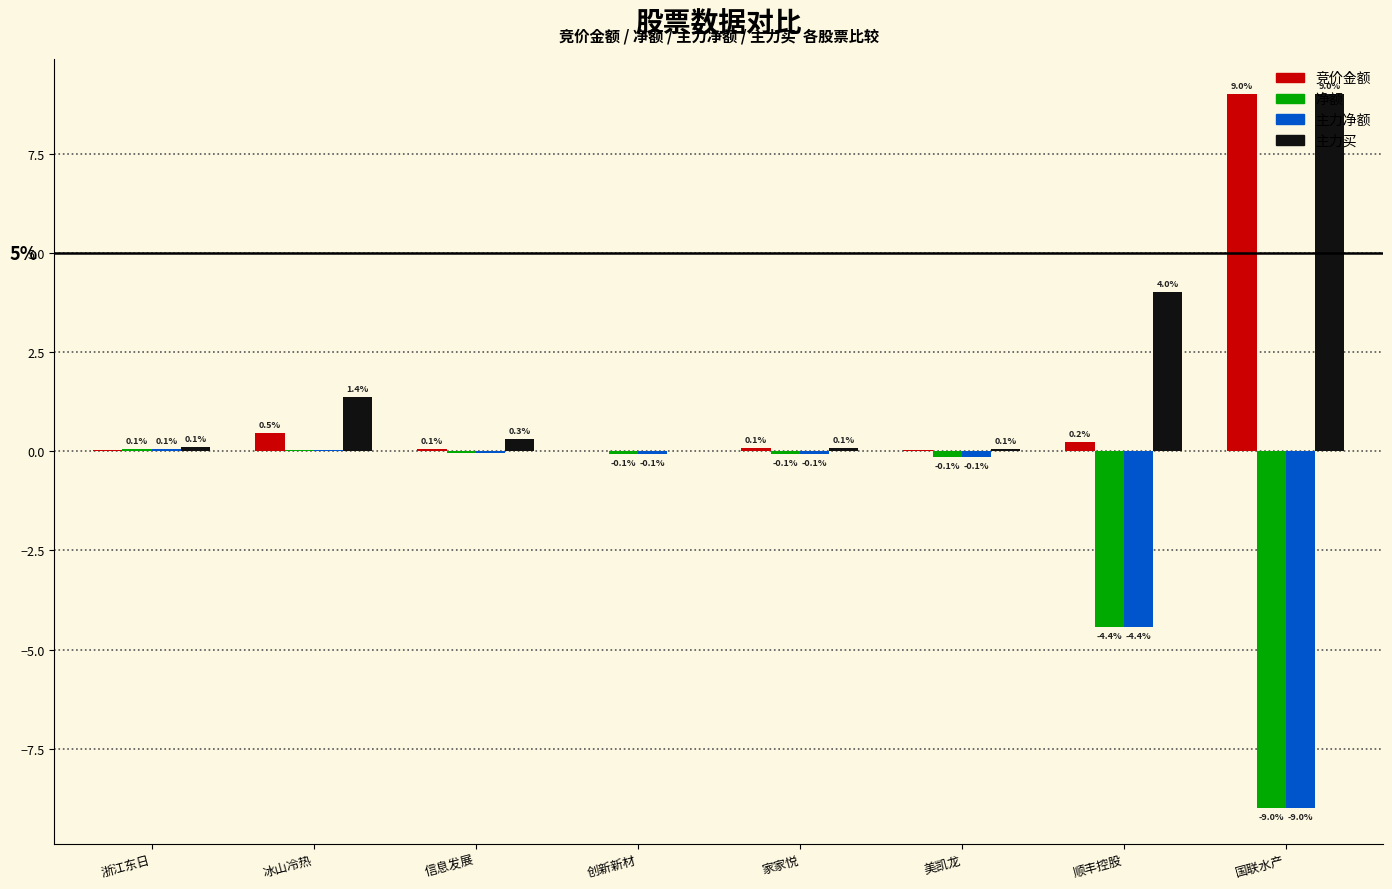

Where is 竞价金额 nearest to the value 4?

冰山冷热